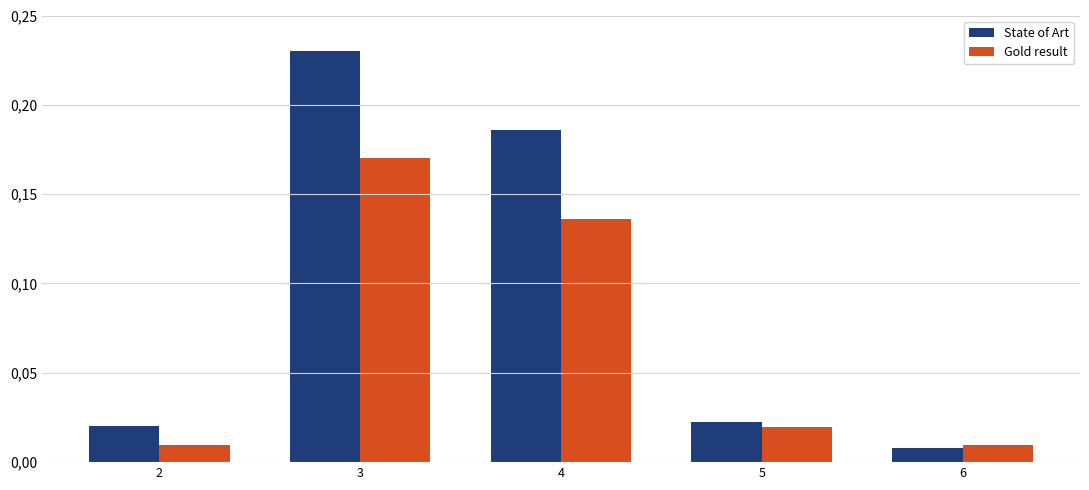

Does the chart contain any negative values?

No